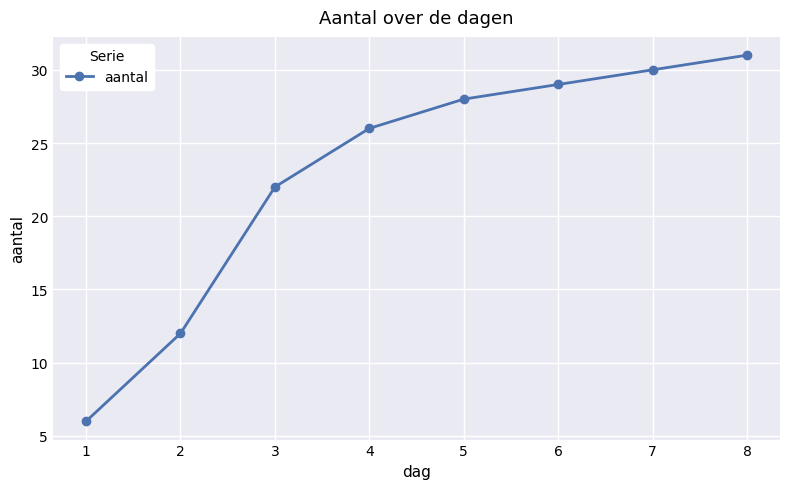

List the labels in order of value, smallest first.

1, 2, 3, 4, 5, 6, 7, 8